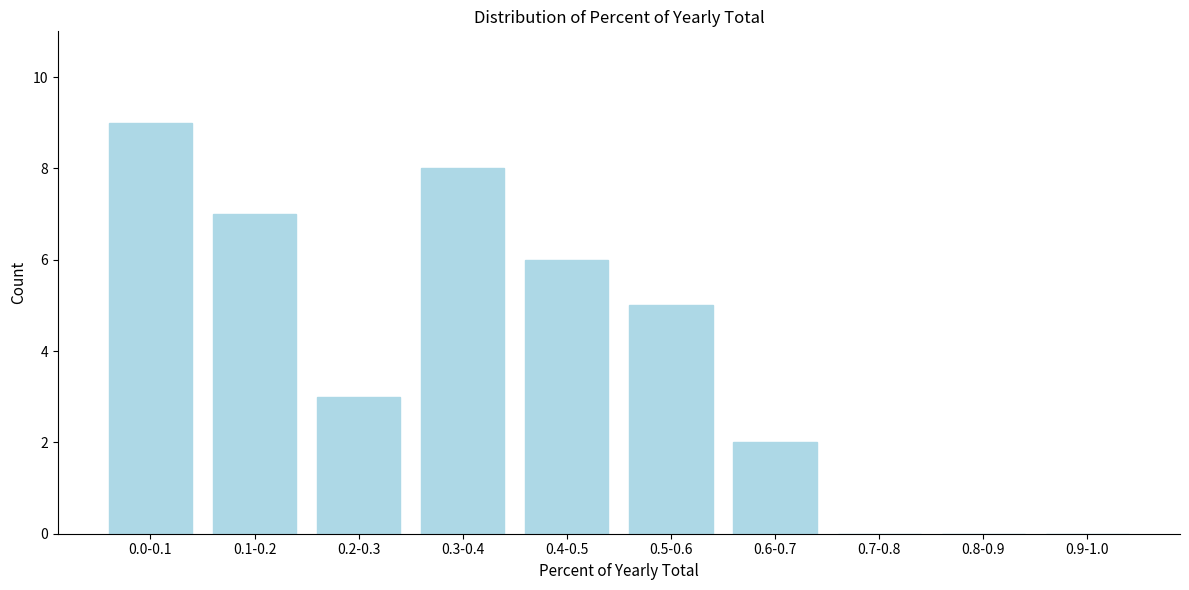

Reading right to left, extract all data points from this chart.

0.9-1.0=0	0.8-0.9=0	0.7-0.8=0	0.6-0.7=2	0.5-0.6=5	0.4-0.5=6	0.3-0.4=8	0.2-0.3=3	0.1-0.2=7	0.0-0.1=9